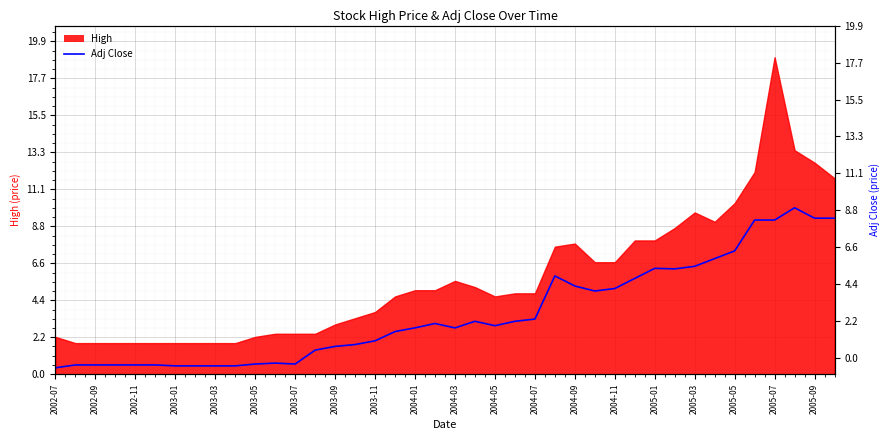

What is the change in value from 2004-11 to 31?

+4.6